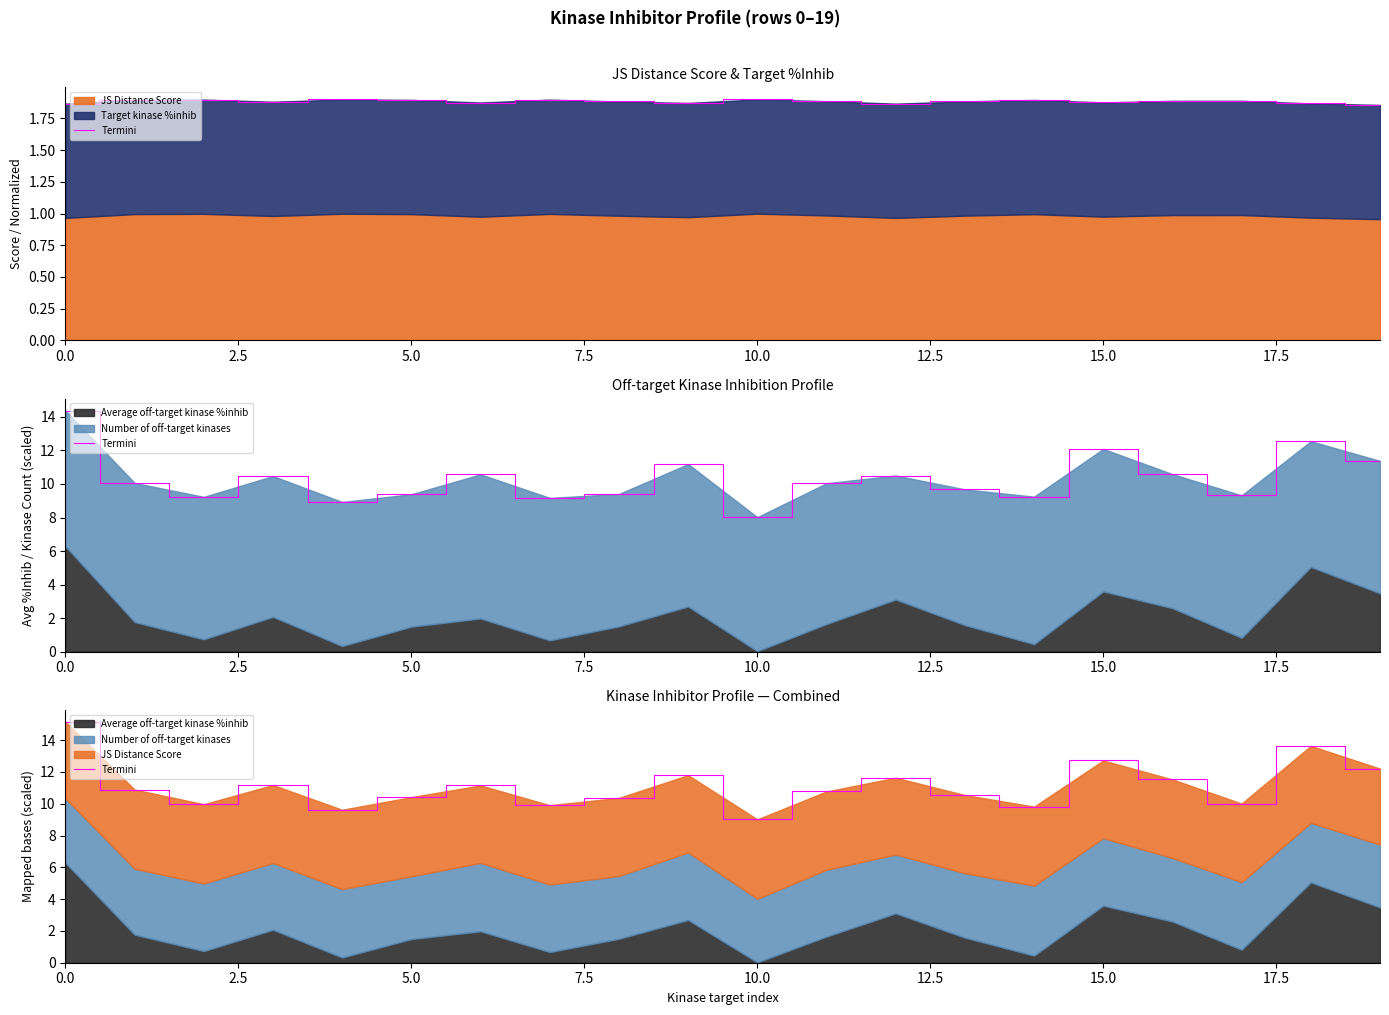

What is the sum of the values at 16 and 10?

20.5